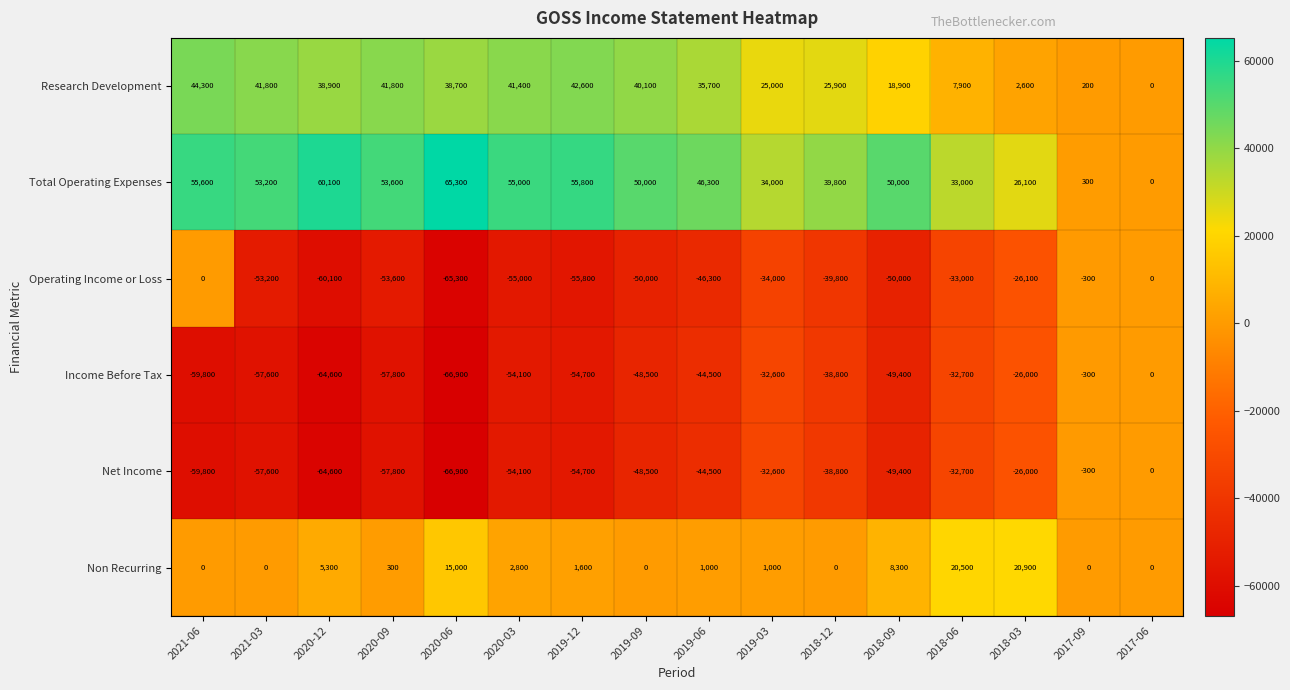

What is the sum of the Non Recurring values at 2021-06 and 2020-12?

5300